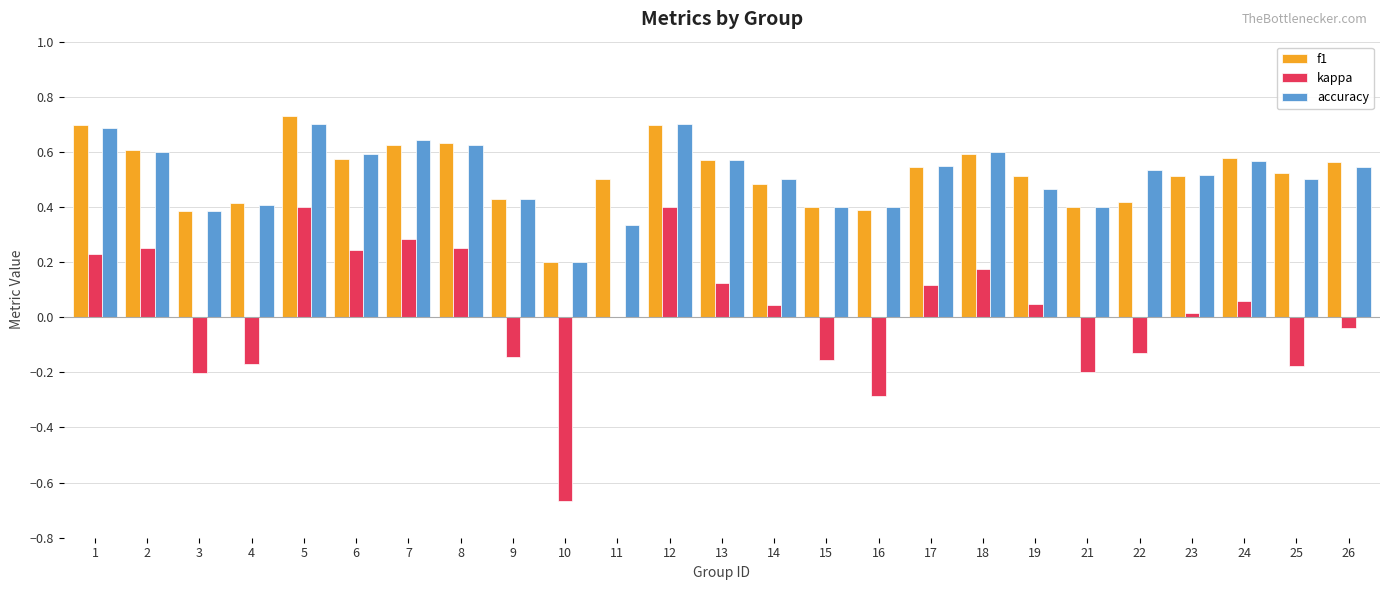

What is the sum of the accuracy values at 21 and 6?

1.0